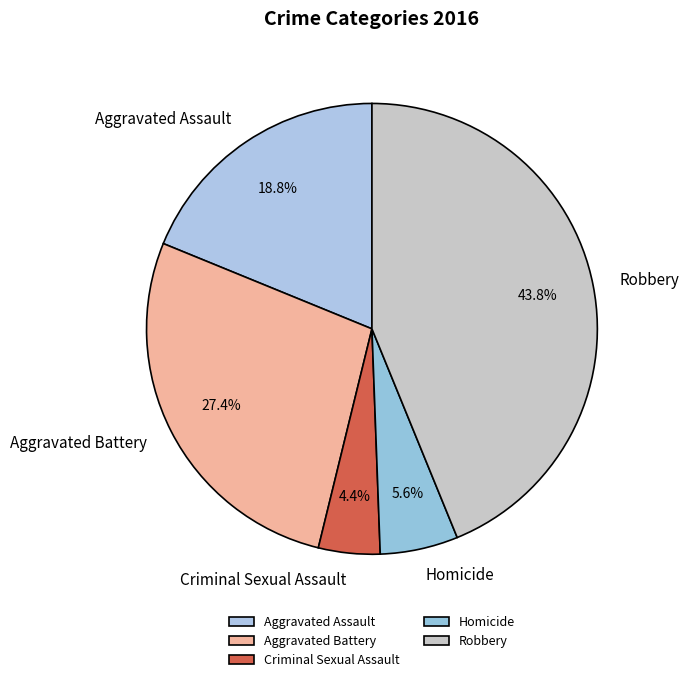

What is the smallest slice in the pie chart?

Criminal Sexual Assault